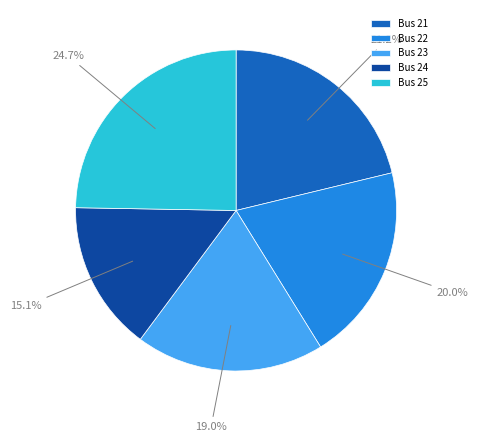

Rank the categories by value from lowest to highest.

Bus 24, Bus 23, Bus 22, Bus 21, Bus 25